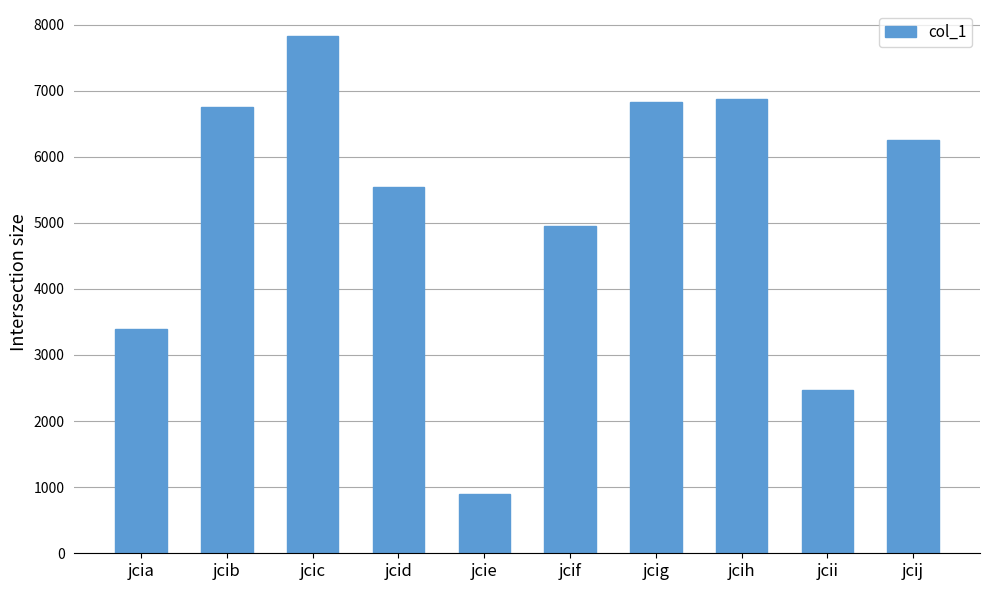

What is the sum of all values?

51771